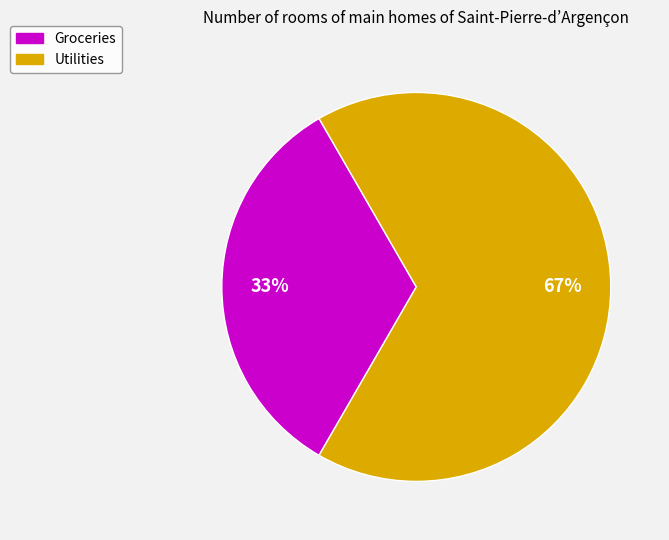

Count the number of slices in the pie.

2